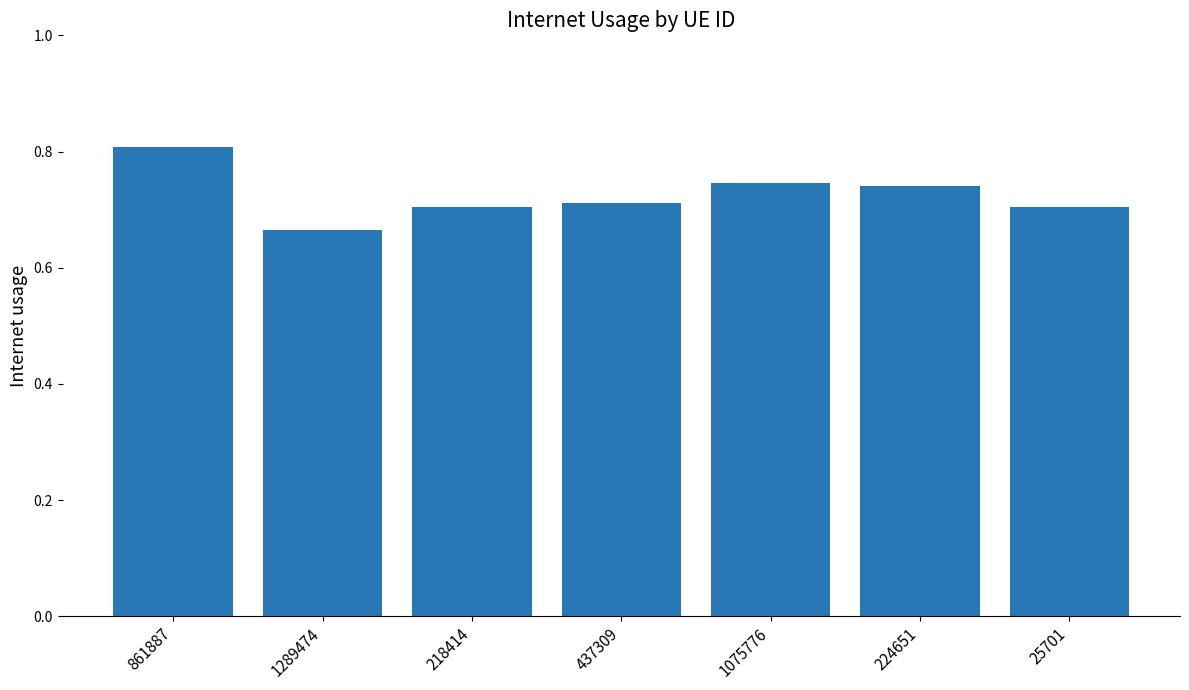

At which label is the value closest to 0?

1289474